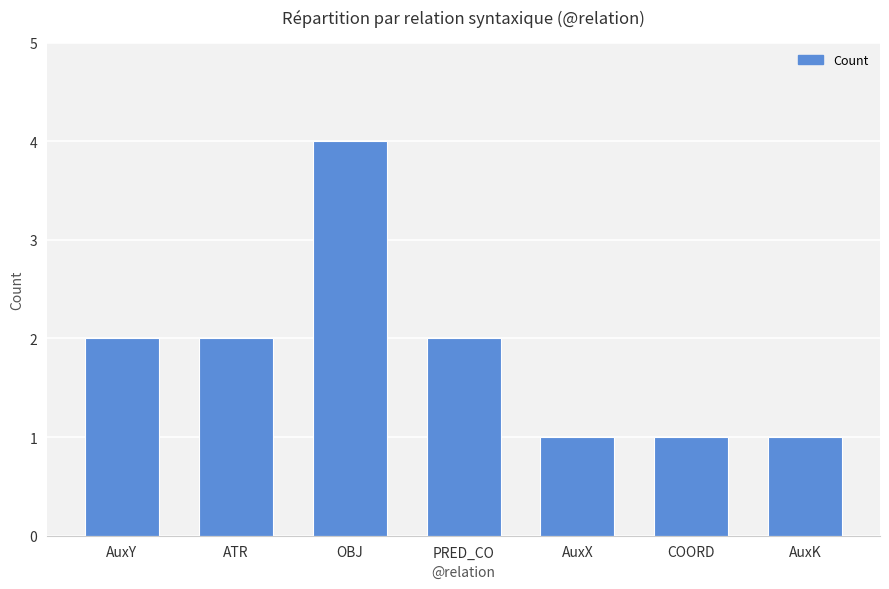

Between AuxY and COORD, which is larger?

AuxY